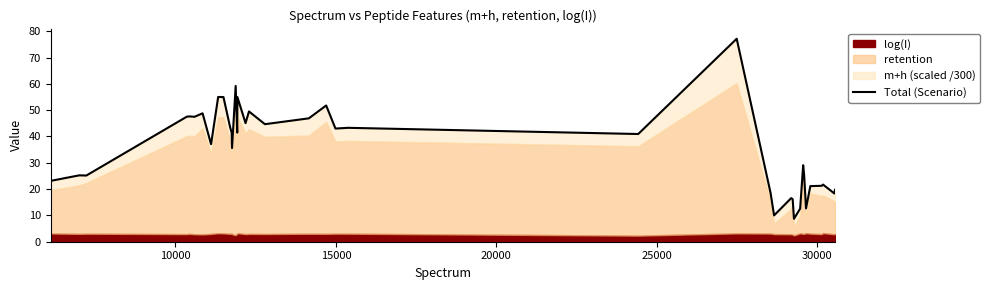

The value at 34 is 7.4. True or false?

False